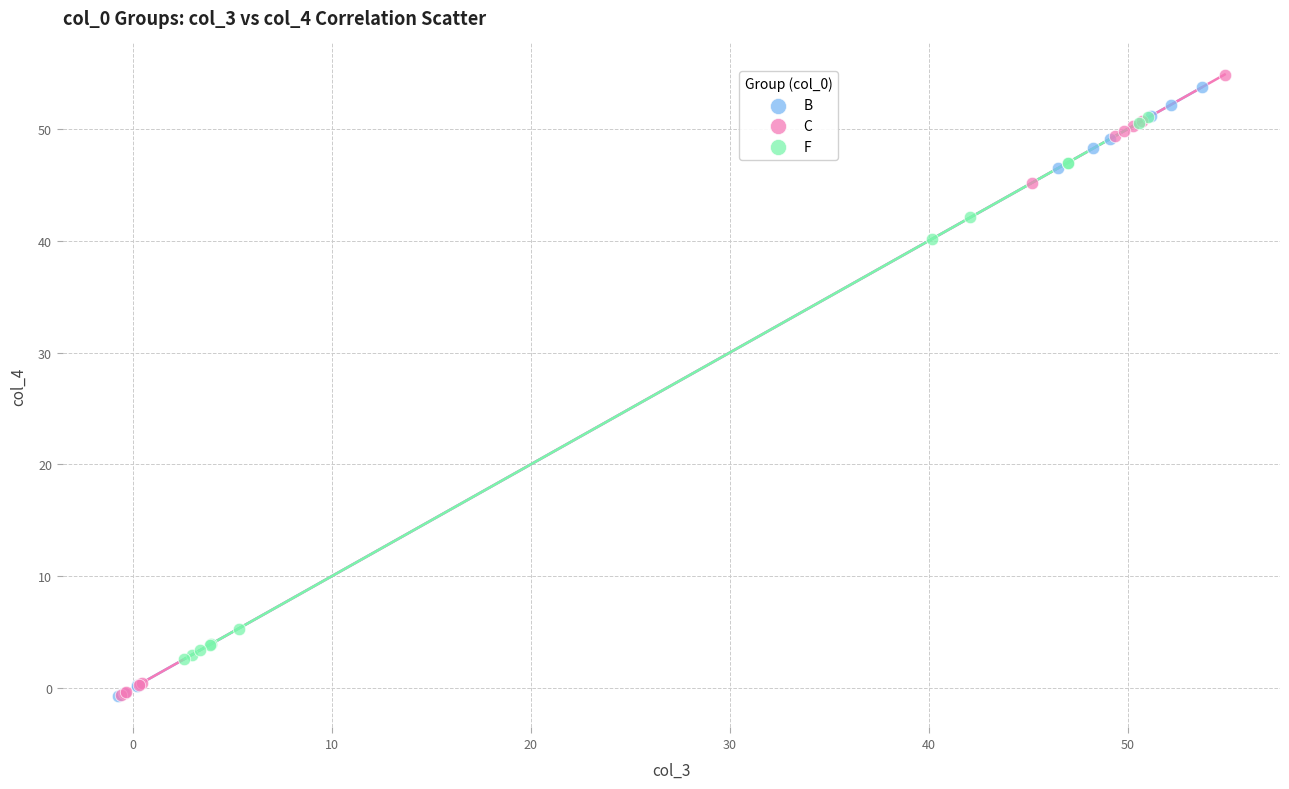

What are all the series names shown in the legend?

B, C, F